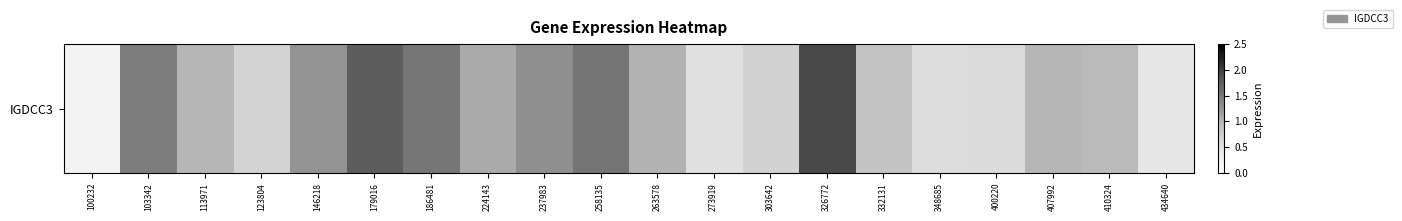

Rank the categories by value from lowest to highest.

100232, 434640, 273919, 348685, 400220, 123804, 303642, 332131, 410324, 113971, 407992, 263578, 224143, 146218, 237983, 103342, 186481, 258135, 179016, 326772